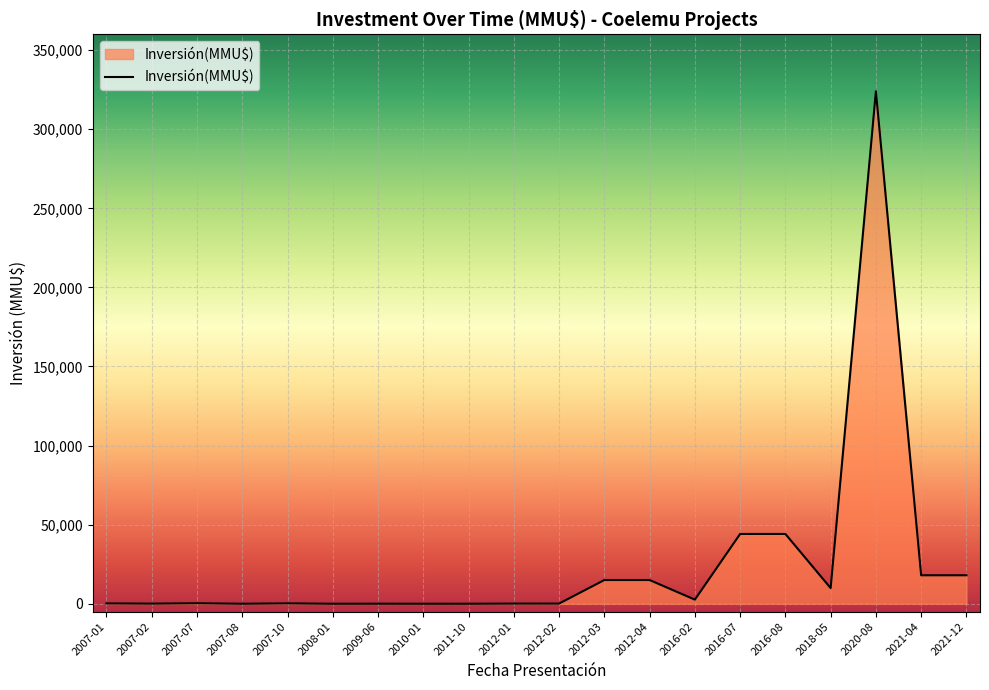

Is it true that the value at 2011-10 is -210767?

False